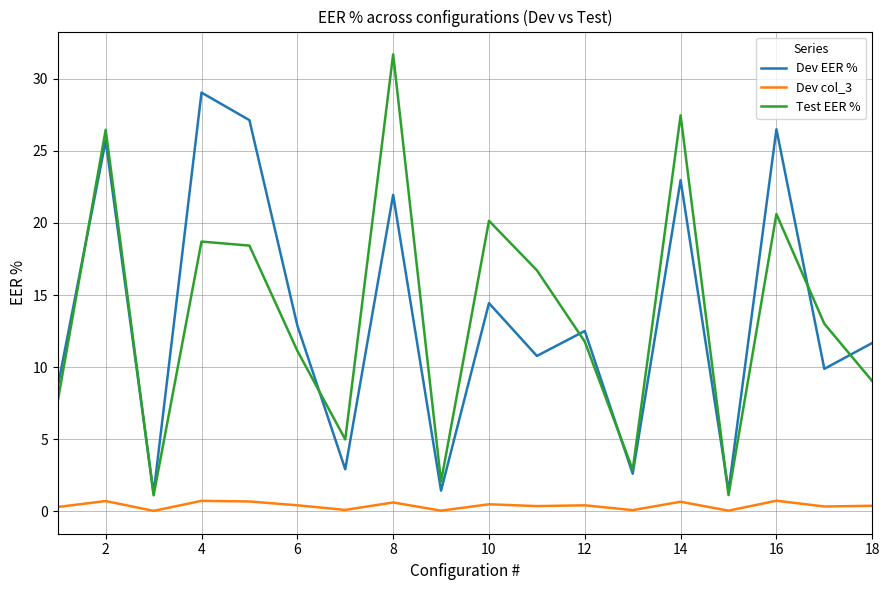

In Test EER %, how many points are lower than both neighbors (excluding endpoints)?

5